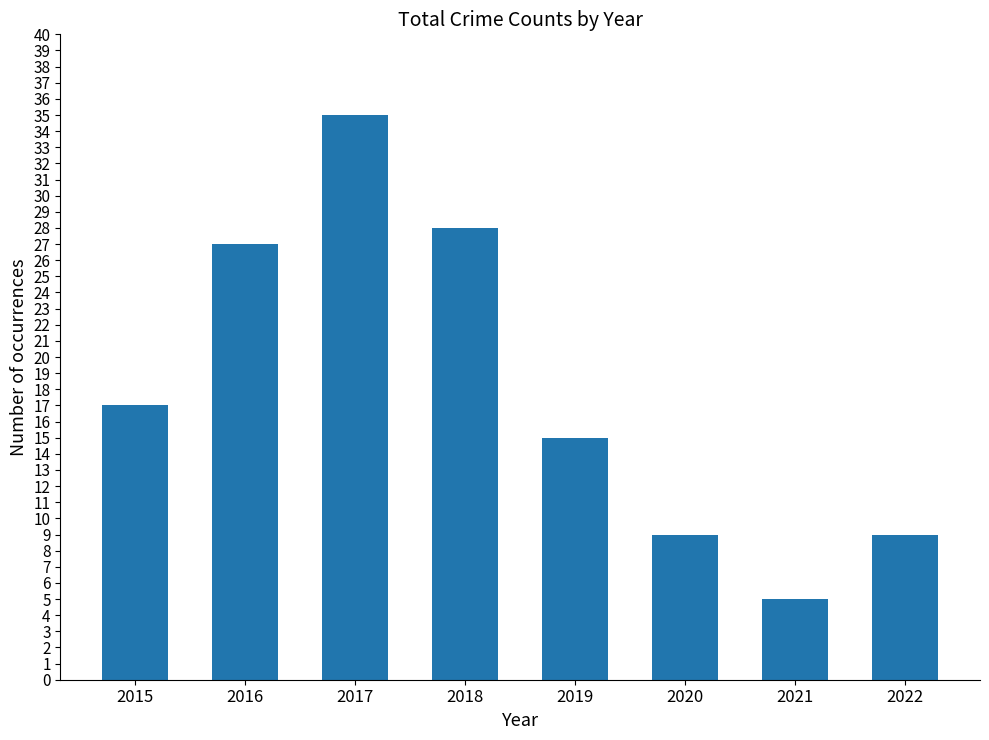

How many bars are there in total?

8